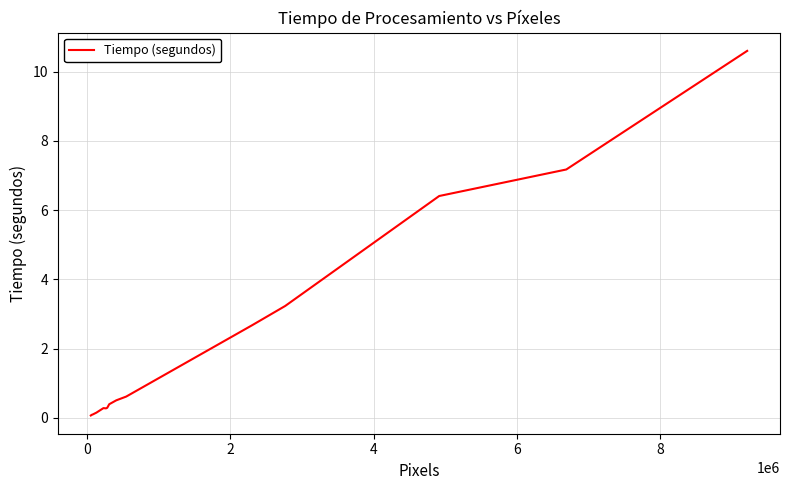

How many lines are shown in the chart?

1